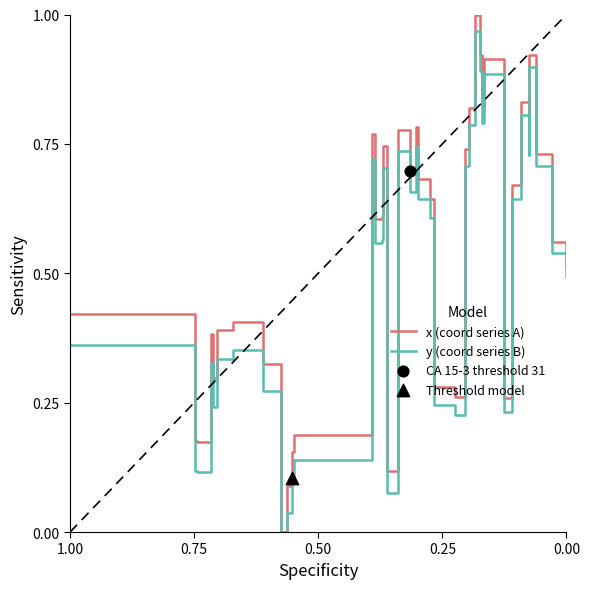

Which series has the largest total across all categories?

x (coord series A)